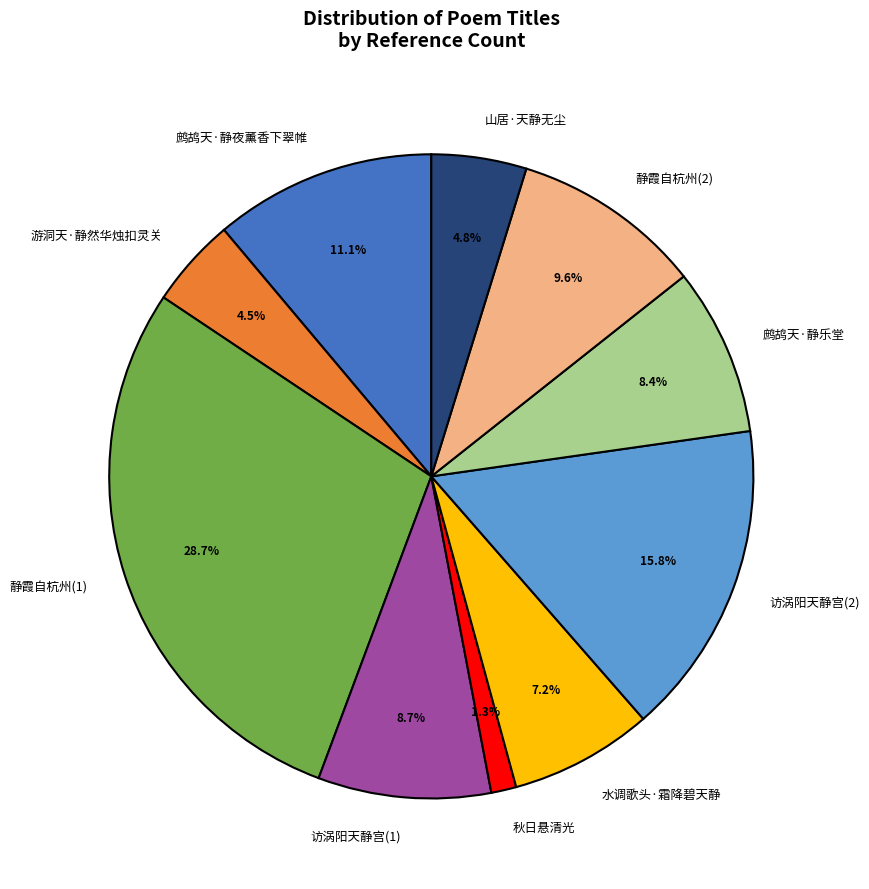

Which category has the biggest portion of the pie?

静霞自杭州(1)